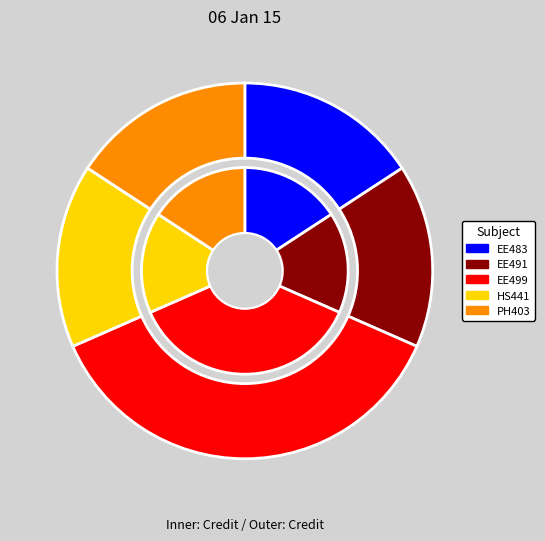

Is the sum of Project - II and Industrial and Organizational Psychology greater than half?

Yes